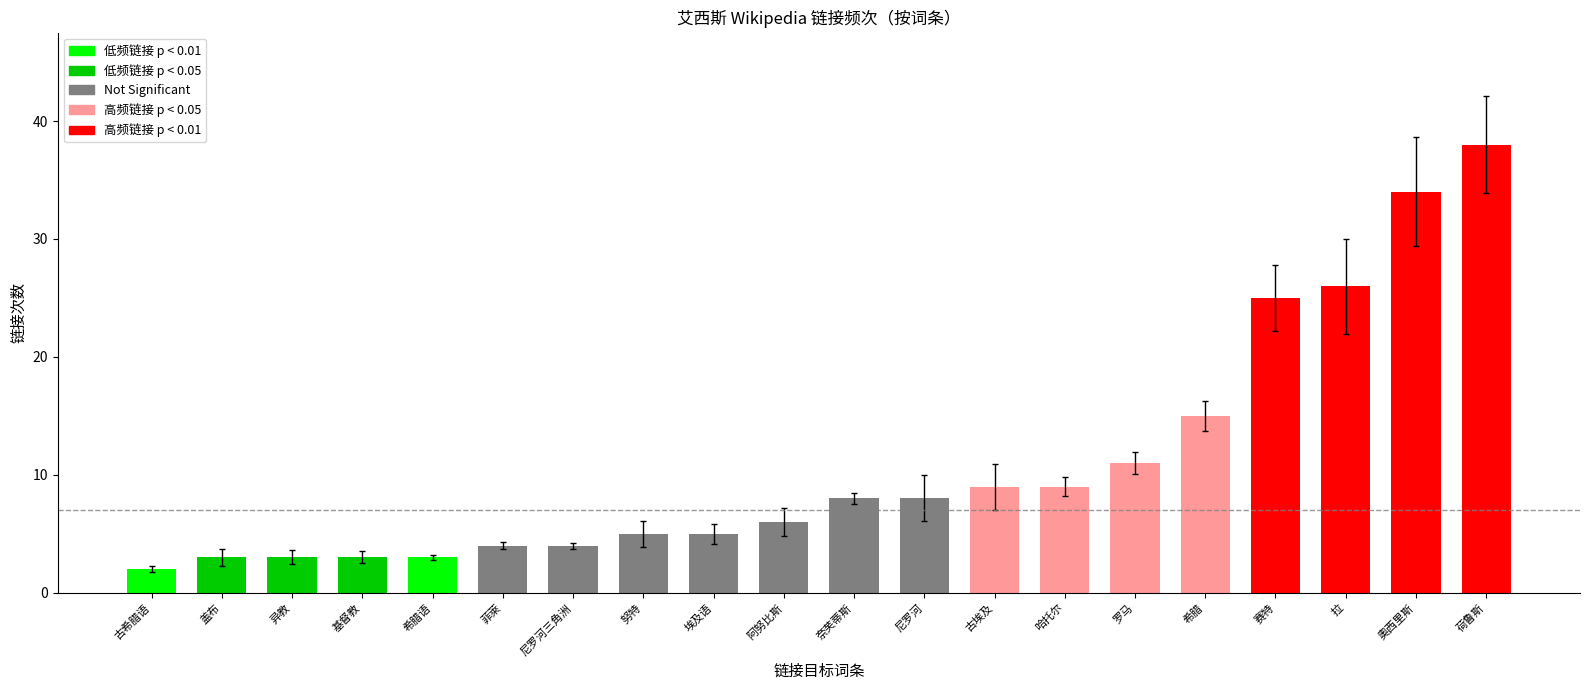

Which has a higher value, 菲萊 or 哈托尔?

哈托尔